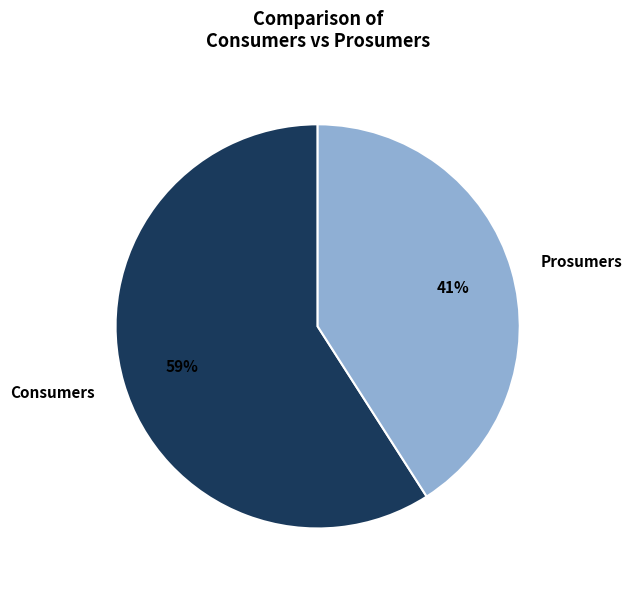

Approximately how many times larger is the value at Prosumers compared to Consumers?

0.7